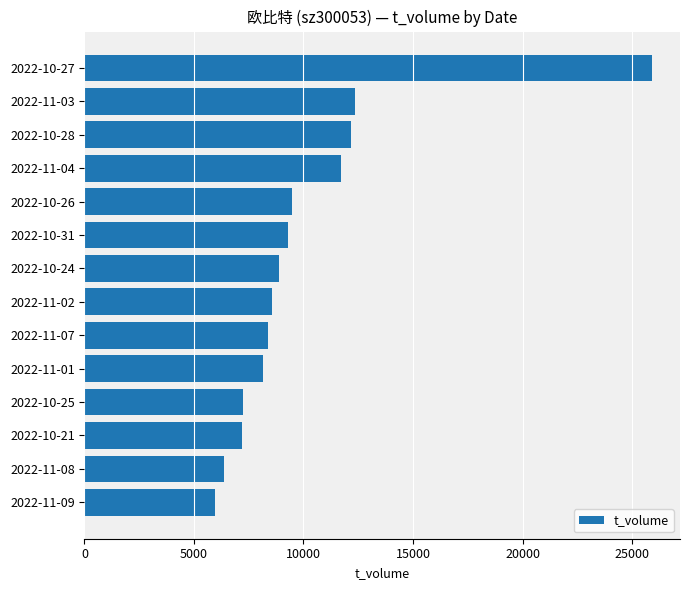

What is the change in value from 2022-10-21 to 2022-10-28?

+4973